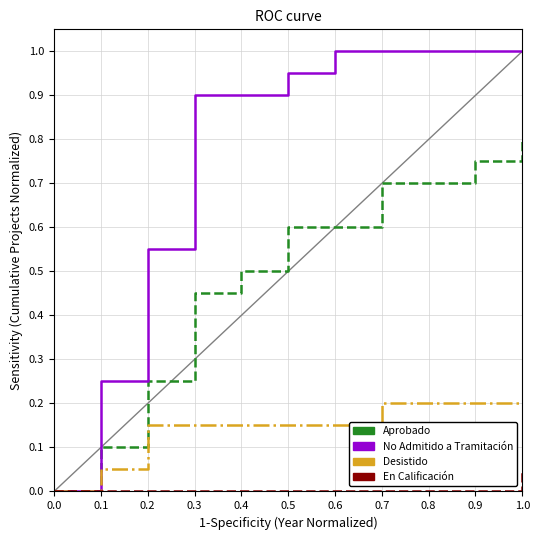

Rank the series by their maximum value, from lowest to highest.

En Calificación, Desistido, Aprobado, No Admitido a Tramitación